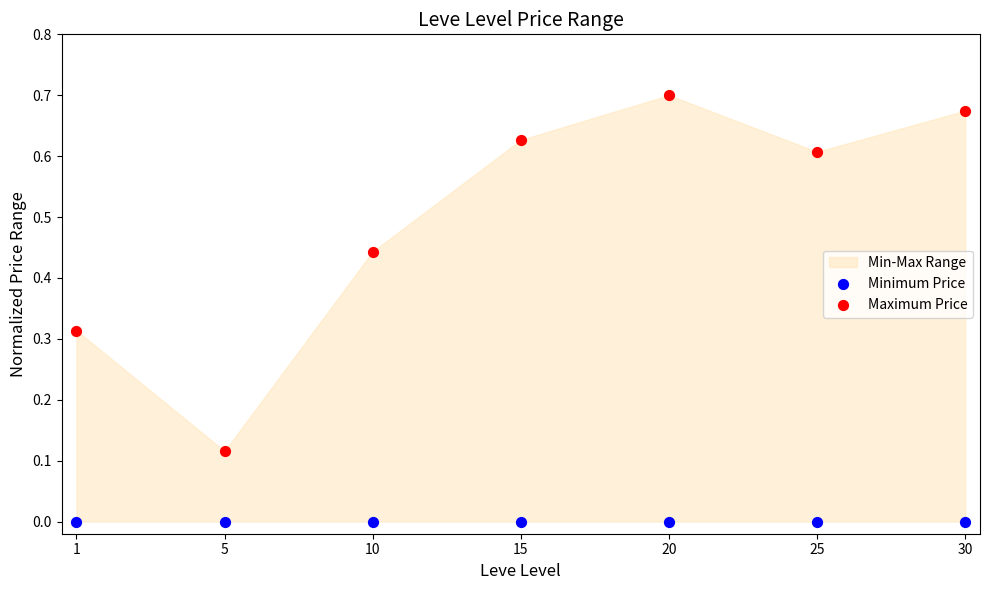

Which series reaches the maximum Y coordinate?

Maximum Price